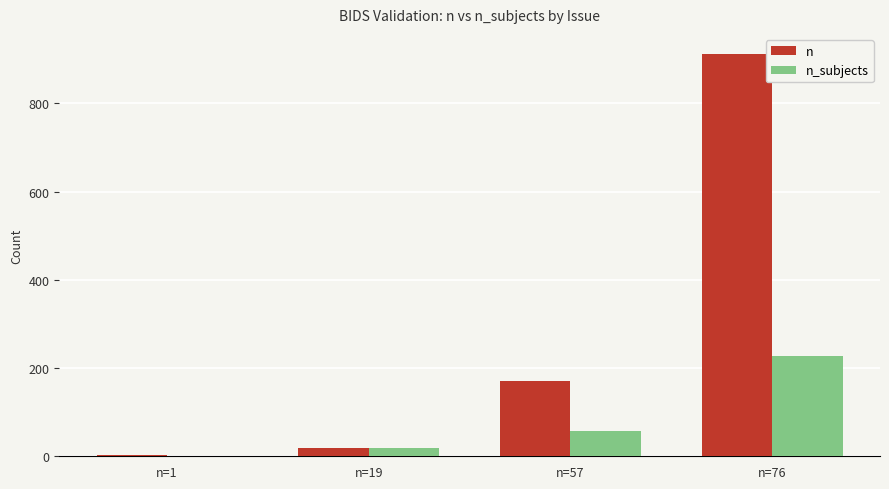

Which series has the largest range (max minus min)?

n